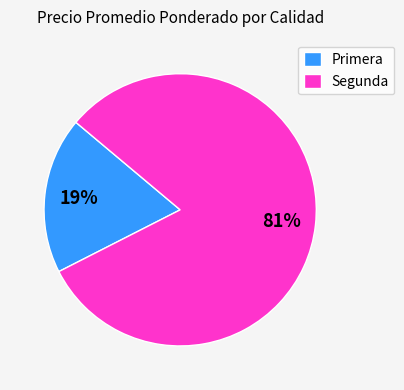

To the nearest percent, what is the combined percentage of Primera and Segunda?

100%